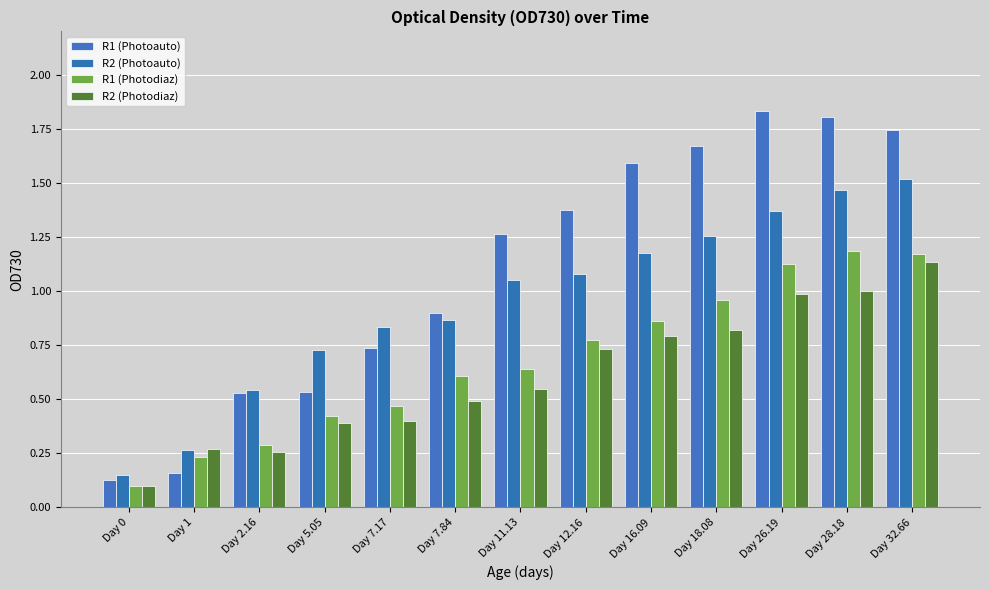

At which category is the sum across all series the highest?

Day 32.66